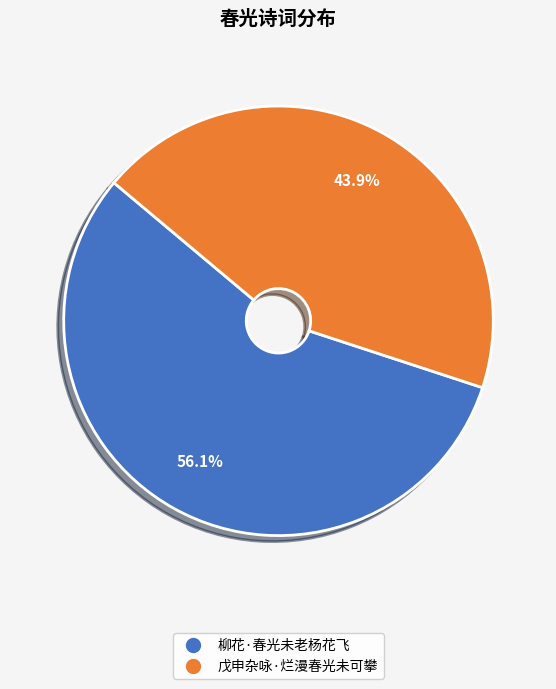

What portion of the pie excludes 柳花·春光未老杨花飞?

43.9%